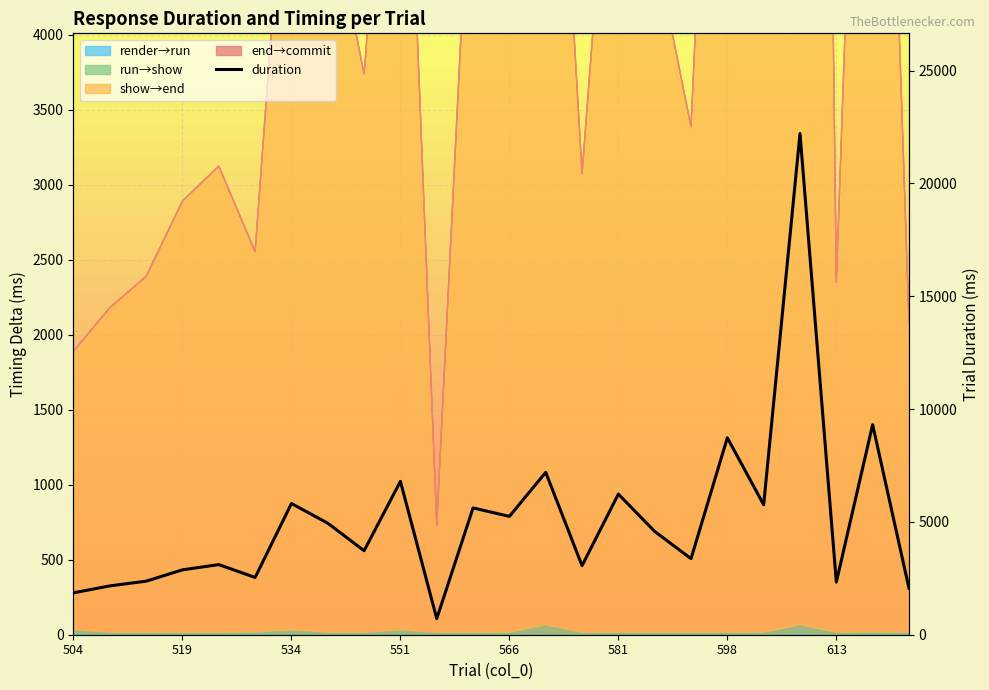

True or false: the data has more than 2 interior local peaks.

True